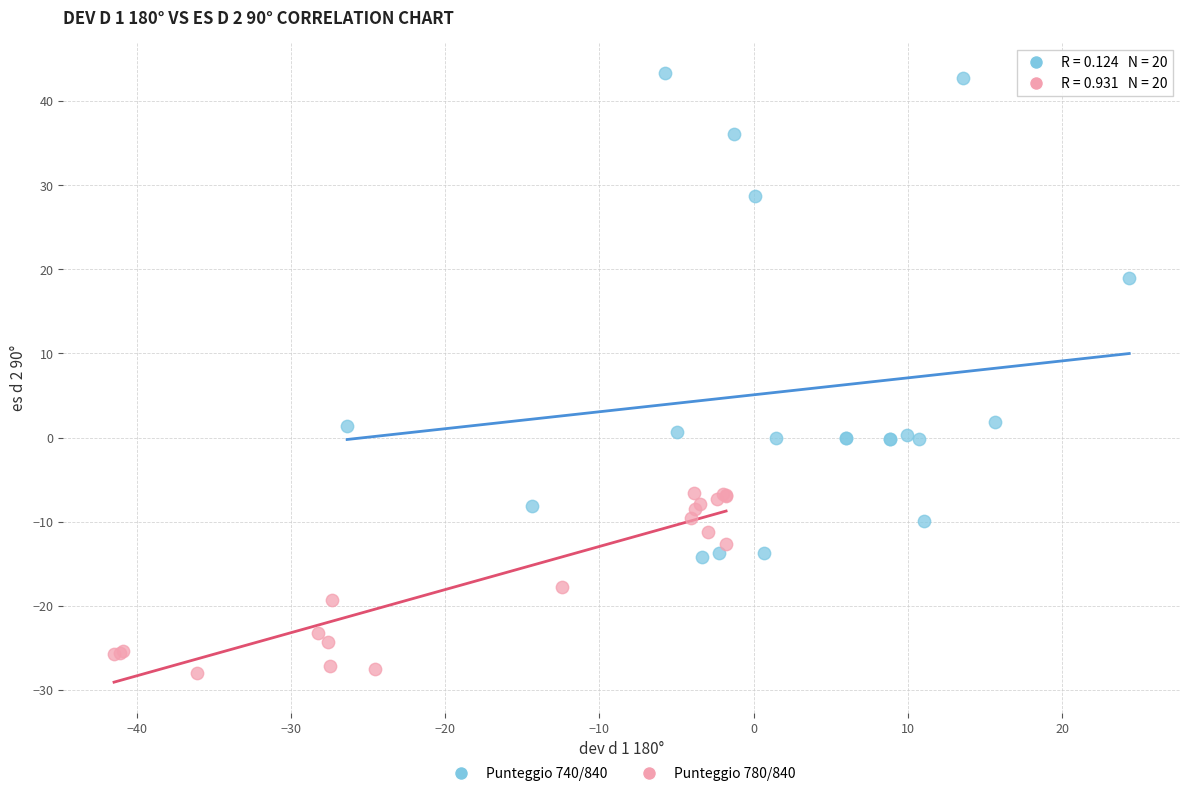

Which series reaches the minimum Y coordinate?

Punteggio 780/840